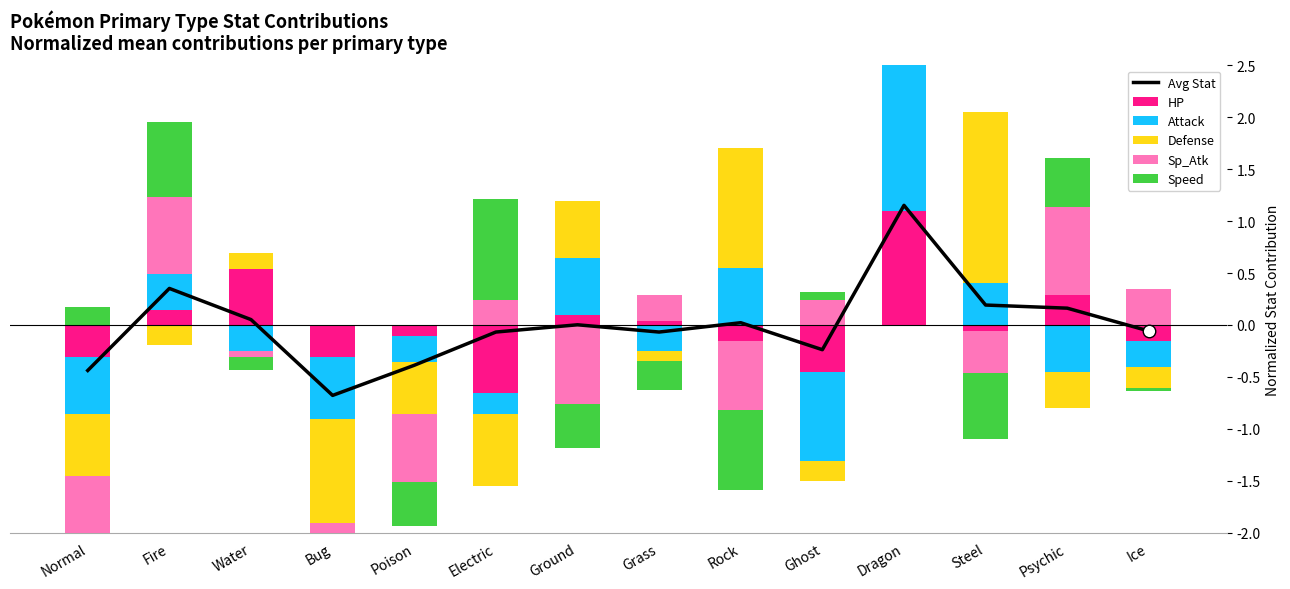

The value of Defense at Normal is 0.6. True or false?

False